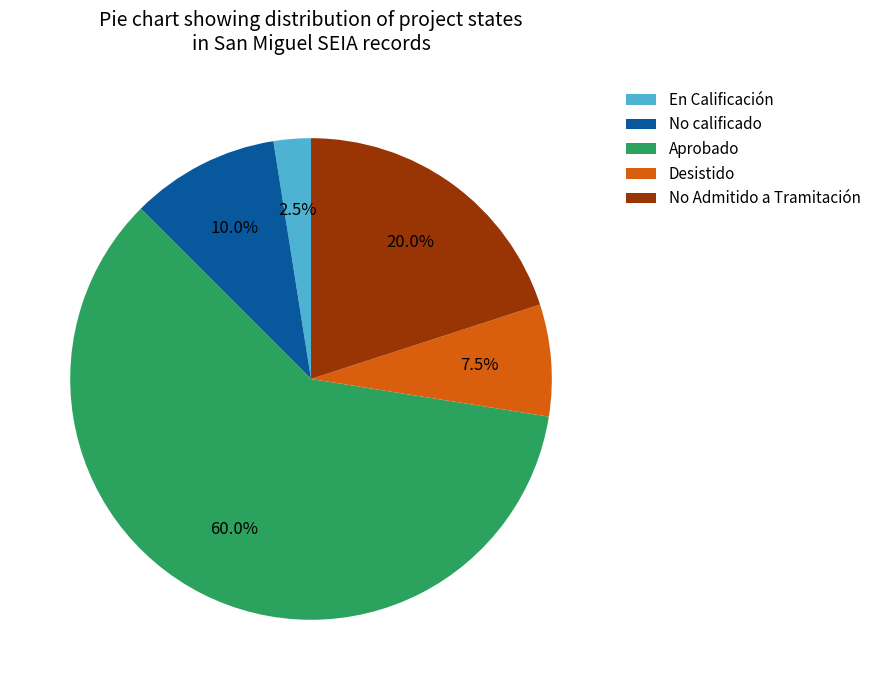

Which category has the biggest portion of the pie?

Aprobado